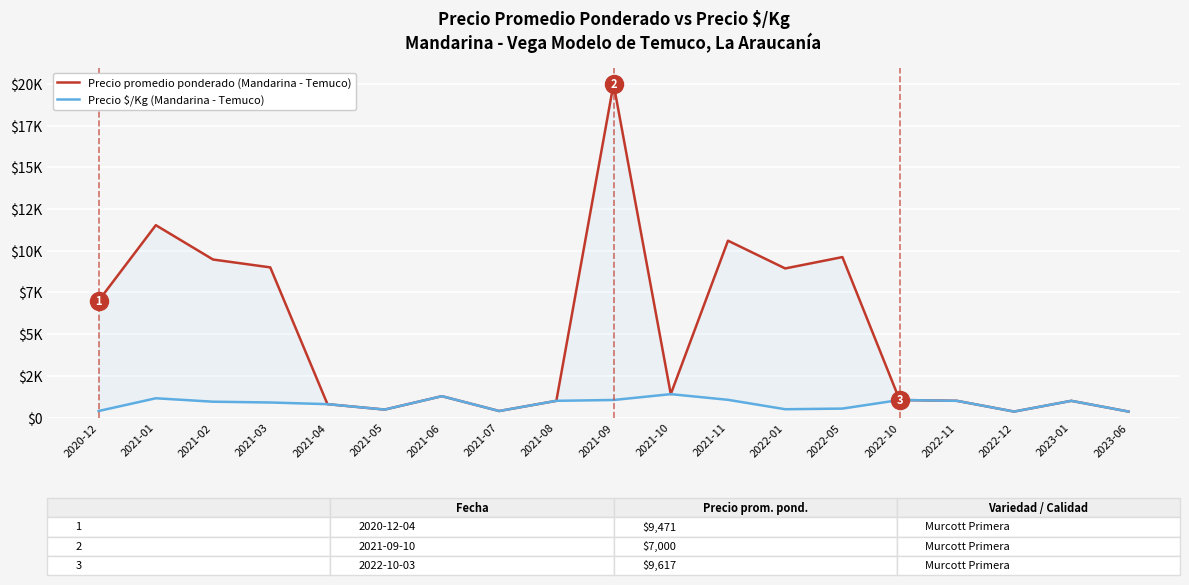

How many data points in Precio promedio ponderado (Mandarina - Temuco) are less than 1278?

9